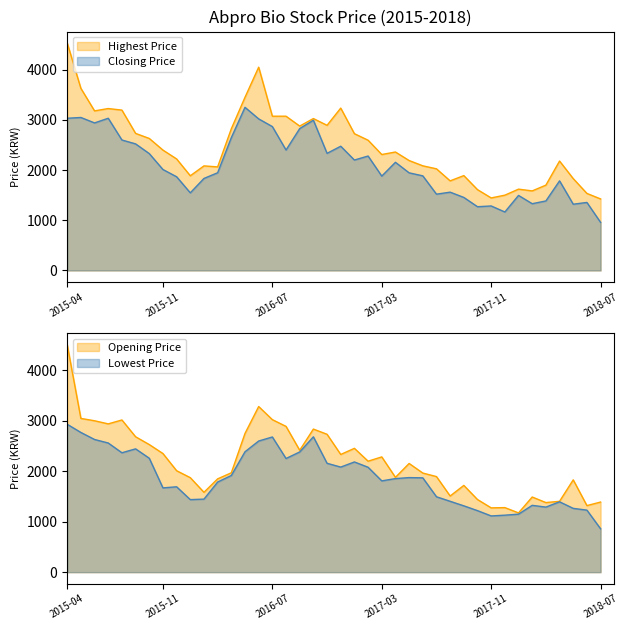

Reading right to left, list all the values displayed in this chart.

Highest Price: 1425.0	1535.0	1830.0	2180.0	1700.0	1585.0	1620.0	1500.0	1445.0	1610.0	1890.0	1785.0	2025.0	2085.0	2190.0	2360.0	2310.0	2595.0	2725.0	3235.0	2891.7	3026.7	2876.7	3073.3	3073.3	4050.0	3450.0	2823.3	2063.3	2083.3	1886.7	2221.8	2398.2	2630.3	2730.8	3195.0	3225.9	3179.5	3628.2	4533.3
Closing Price: 958.0	1355.0	1320.0	1785.0	1385.0	1330.0	1495.0	1165.0	1285.0	1270.0	1455.0	1560.0	1520.0	1885.0	1945.0	2155.0	1880.0	2280.0	2200.0	2475.0	2333.3	2993.3	2826.7	2400.0	2866.7	3020.0	3250.0	2646.7	1946.7	1833.3	1546.7	1866.7	2011.4	2328.6	2522.0	2599.3	3032.5	2939.7	3048.0	3032.5
Lowest Price: 860.0	1230.0	1265.0	1395.0	1290.0	1325.0	1150.0	1130.0	1115.0	1220.0	1315.0	1405.0	1495.0	1870.0	1875.0	1855.0	1810.0	2080.0	2185.0	2083.3	2158.3	2683.3	2383.3	2253.3	2680.0	2600.0	2386.7	1916.7	1786.7	1448.3	1438.3	1692.7	1671.0	2258.9	2444.6	2367.2	2560.6	2630.3	2769.5	2932.0
Opening Price: 1390.0	1320.0	1830.0	1405.0	1380.0	1490.0	1175.0	1280.0	1275.0	1440.0	1720.0	1510.0	1895.0	1965.0	2155.0	1880.0	2285.0	2200.0	2455.0	2333.3	2733.3	2836.7	2416.7	2890.0	3023.3	3283.3	2750.0	1970.0	1850.0	1583.3	1873.3	2011.4	2351.8	2529.7	2684.4	3017.1	2939.7	3001.6	3048.0	4510.1